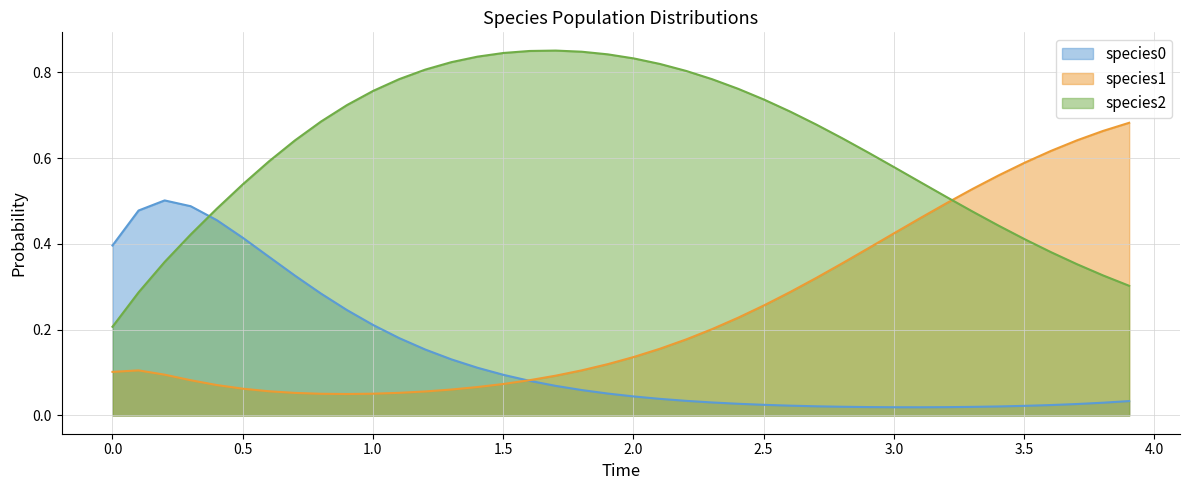

Which series ends up on top after the final intersection of species2 and species0?

species2